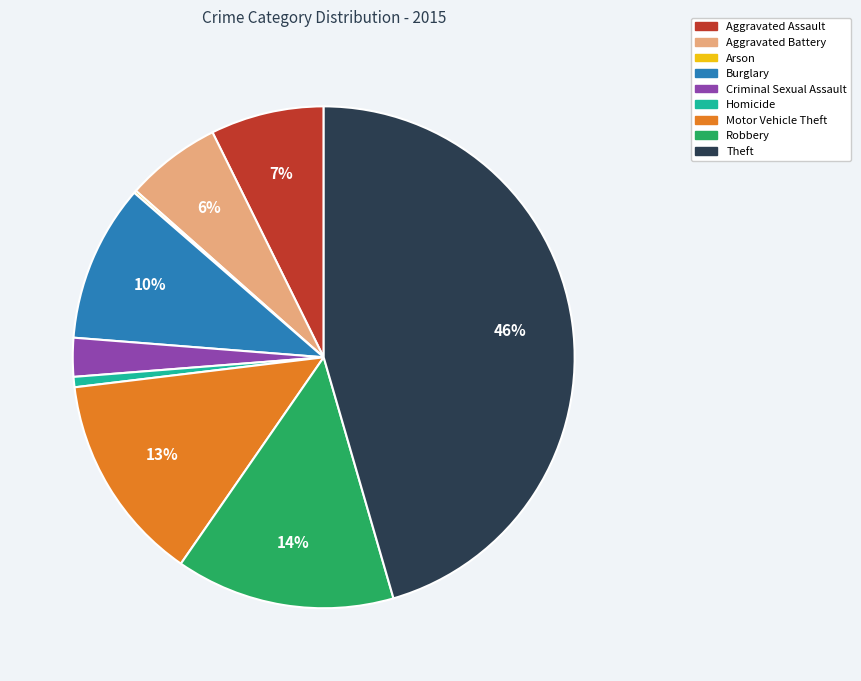

Is it true that Criminal Sexual Assault is 2% of the pie?

True